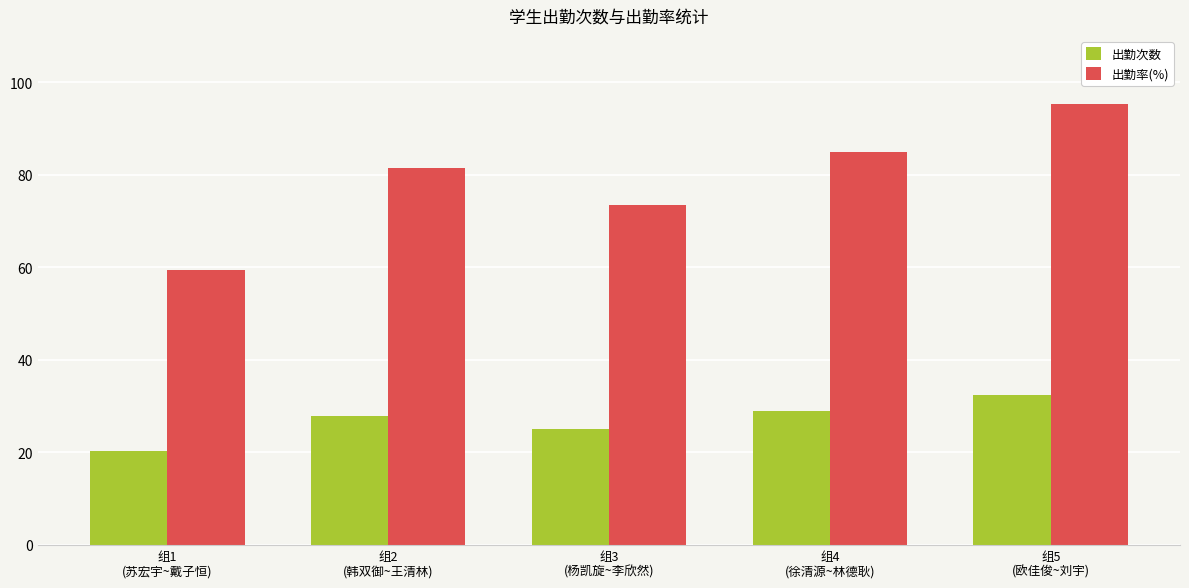

What is the sum of all 出勤率(%) values?

394.5